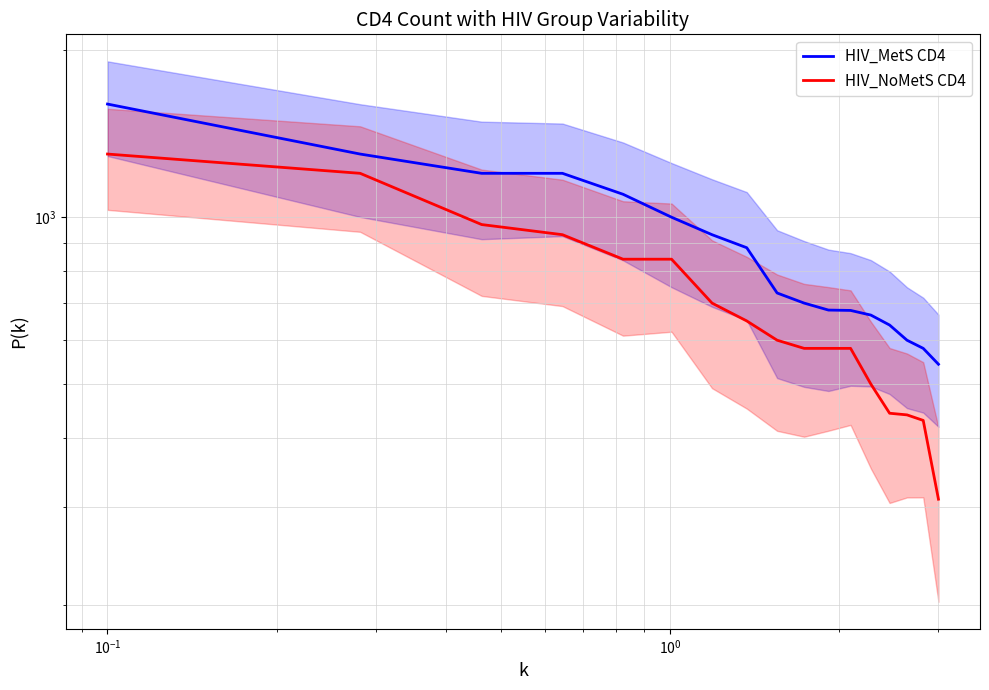

What is the value of the HIV_MetS CD4 point at the 16th from the left?

580